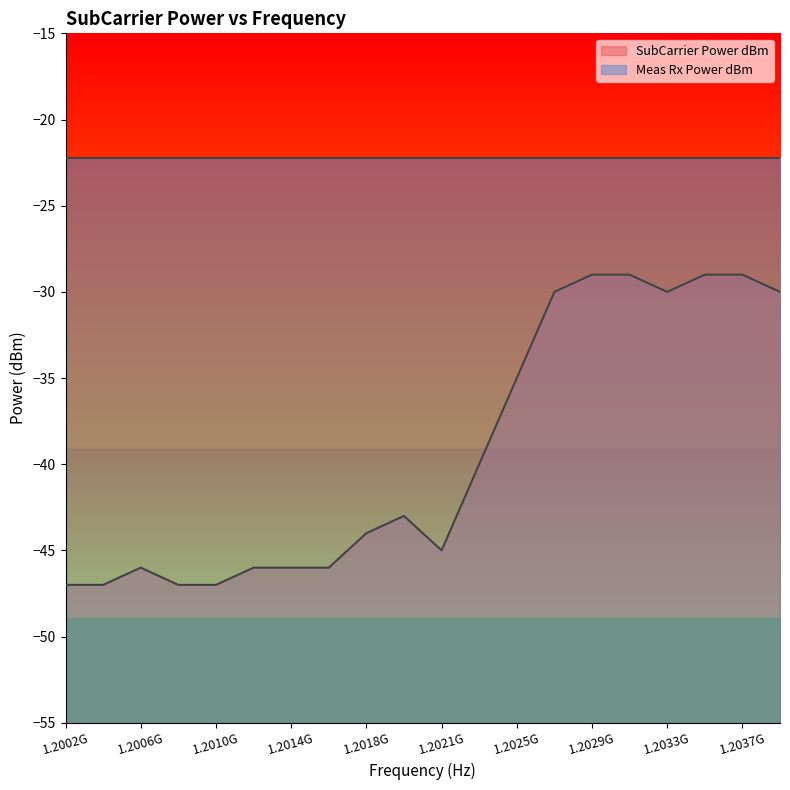

Rank the series by their maximum value, from highest to lowest.

Meas Rx Power dBm, SubCarrier Power dBm